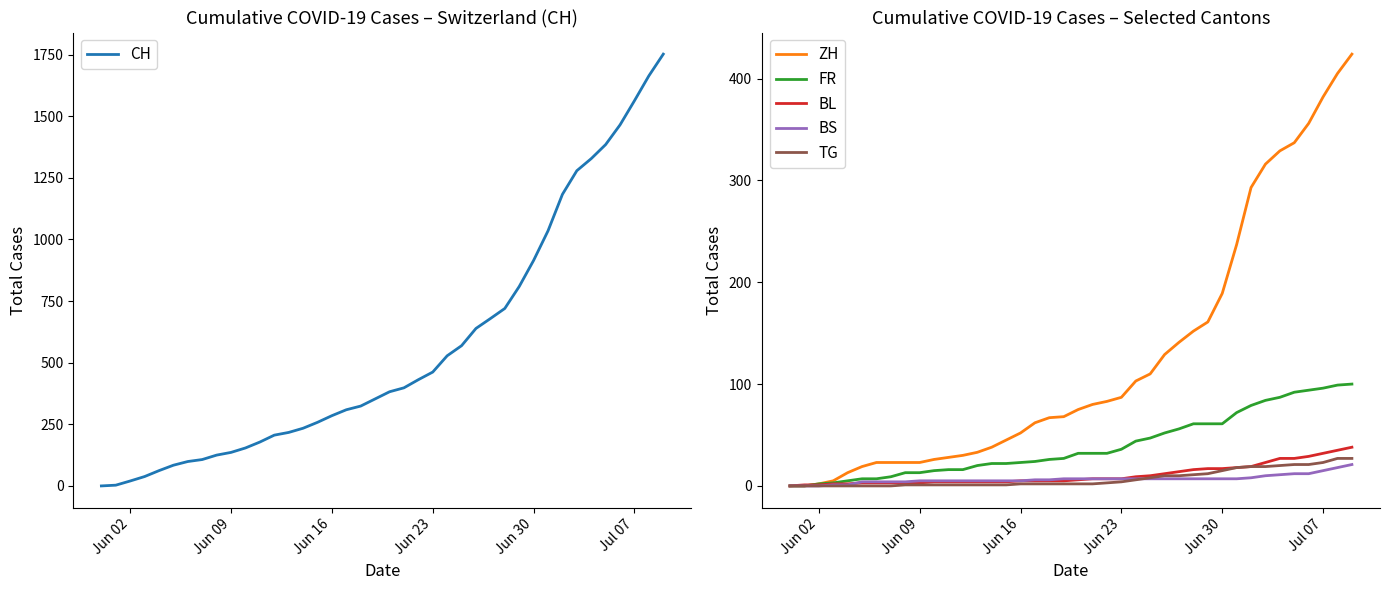

What is the difference between the maximum and second lowest values in the TG series?

27